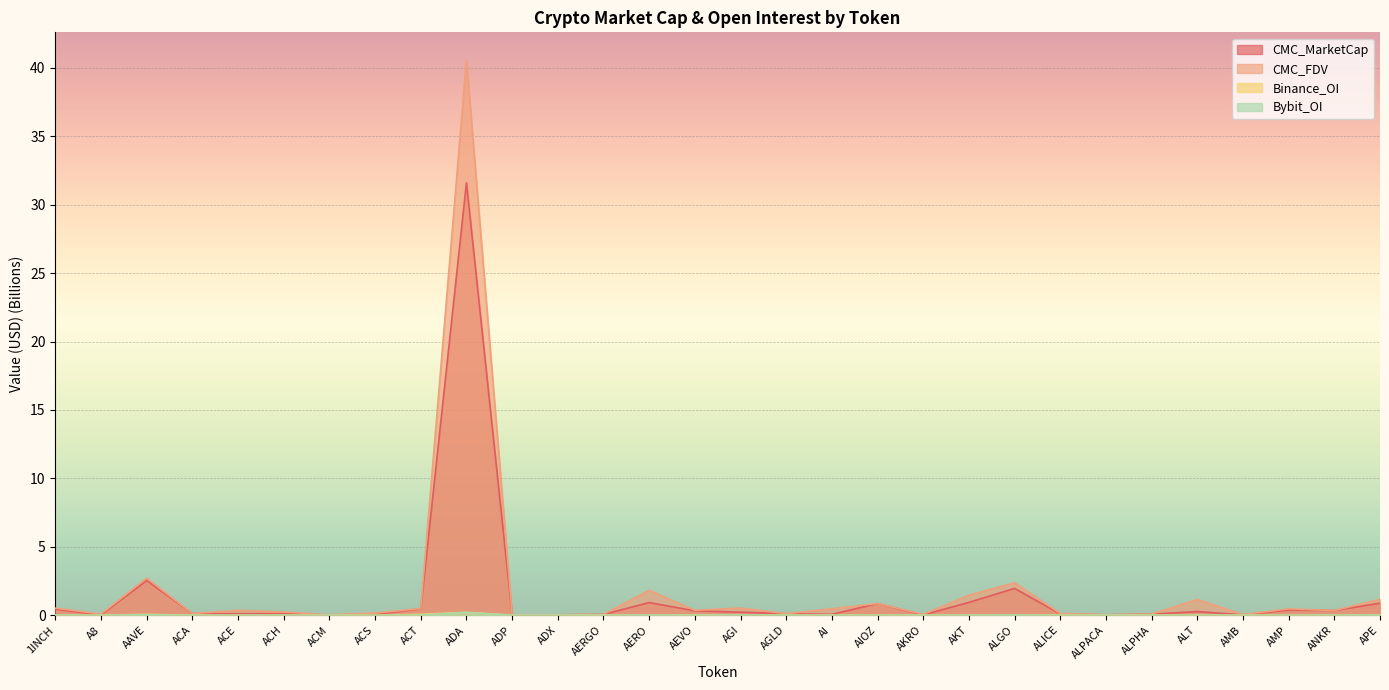

What is the difference between the CMC_MarketCap values at AERGO and AKT?

0.9